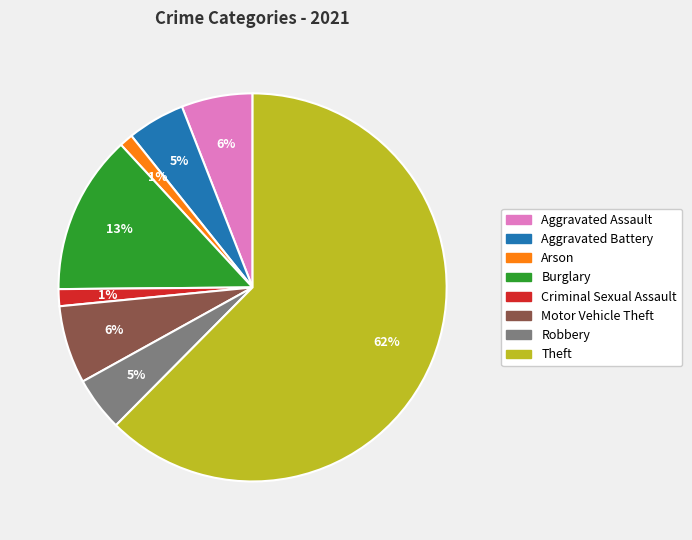

How many segments does this pie chart have?

8